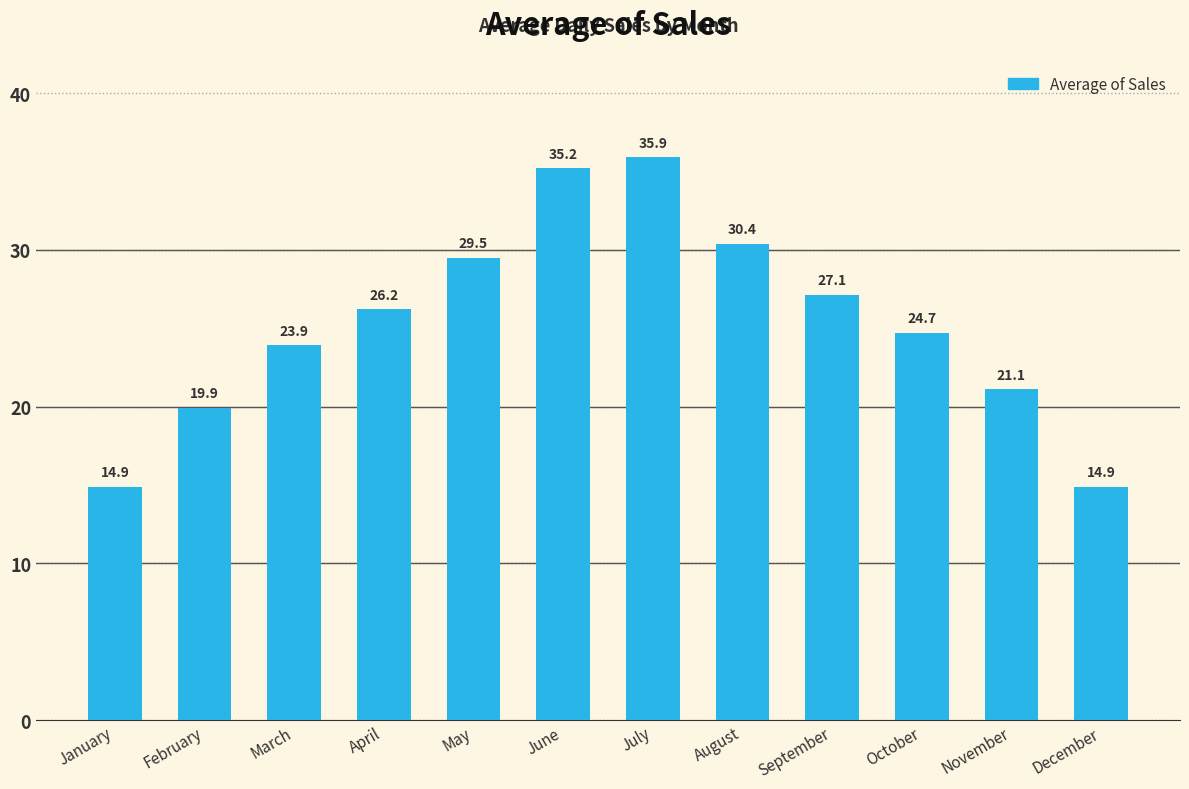

Reading left to right, what are all the values shown in this chart?

January=14.9	February=19.9	March=23.9	April=26.2	May=29.5	June=35.2	July=35.9	August=30.4	September=27.1	October=24.7	November=21.1	December=14.9